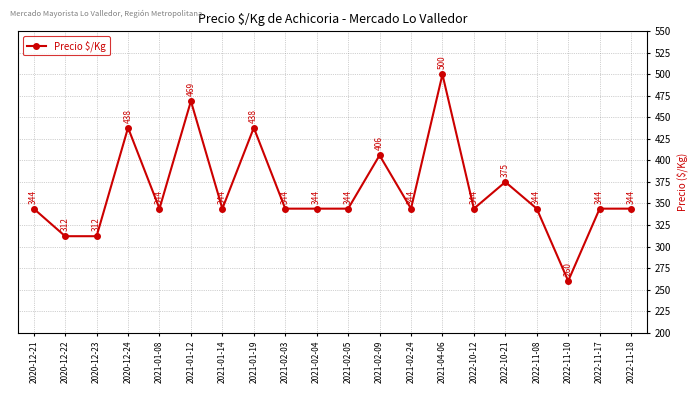

Which label corresponds to the smallest value in the chart?

2022-11-10